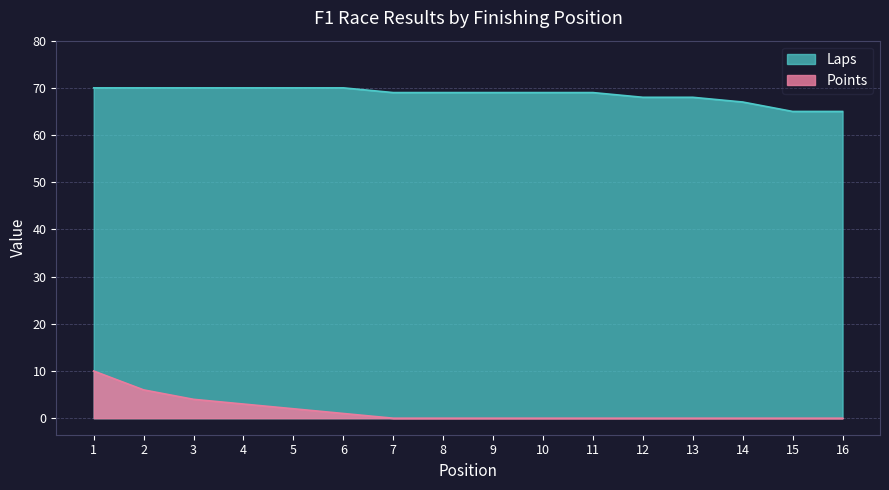

What is the average value of the Laps series?

69